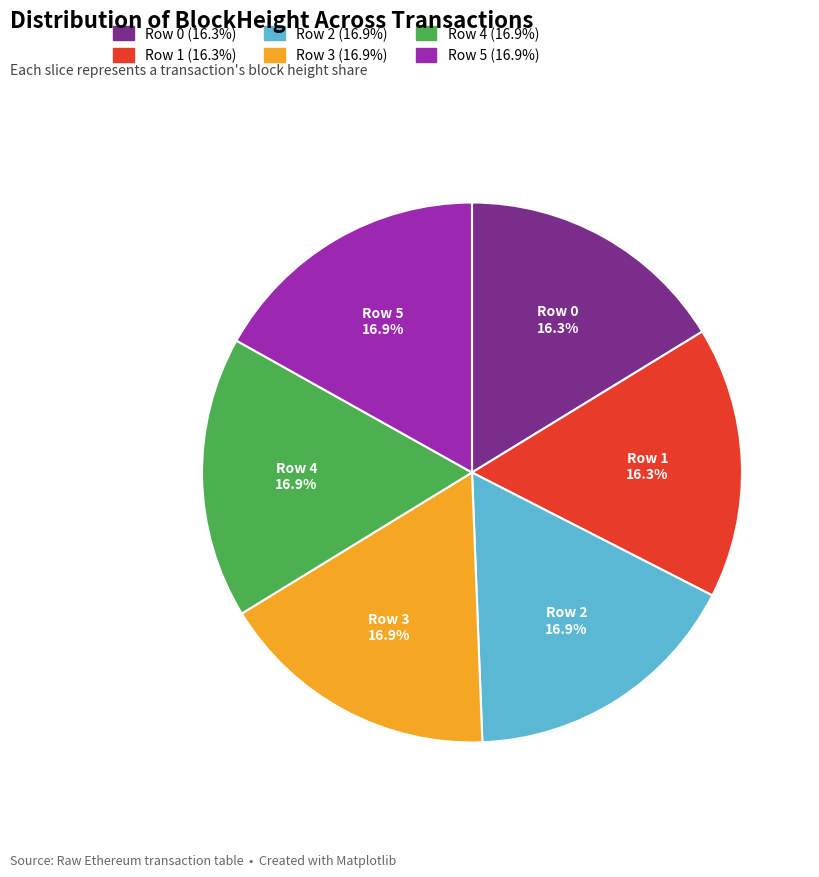

To the nearest percent, what portion does Row 3 represent?

17%